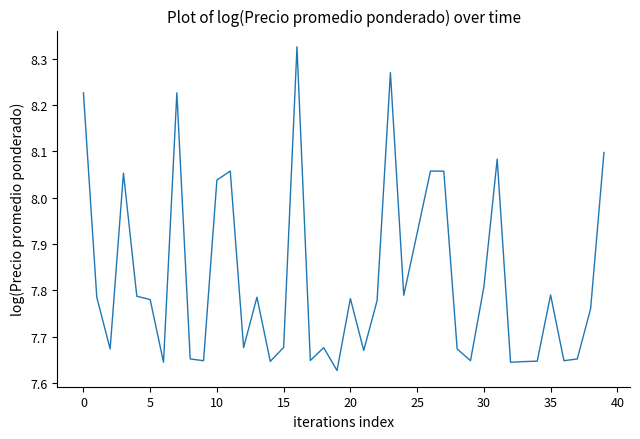

Does the chart display data point markers on the line(s)?

No